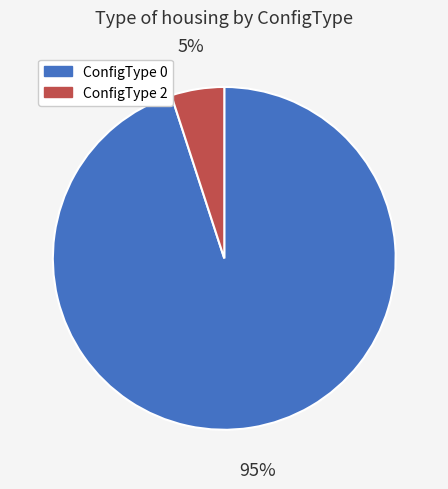

Is the sum of ConfigType 2 and ConfigType 0 greater than half?

Yes